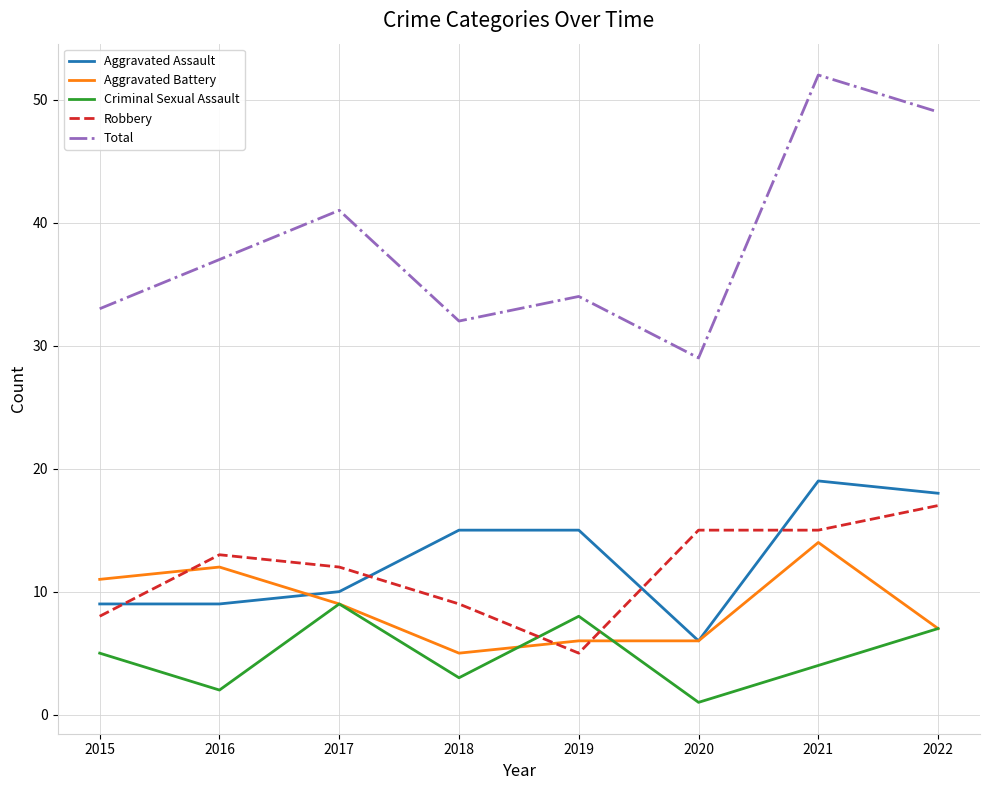

Is it true that Aggravated Battery equals 11 at 2015?

True